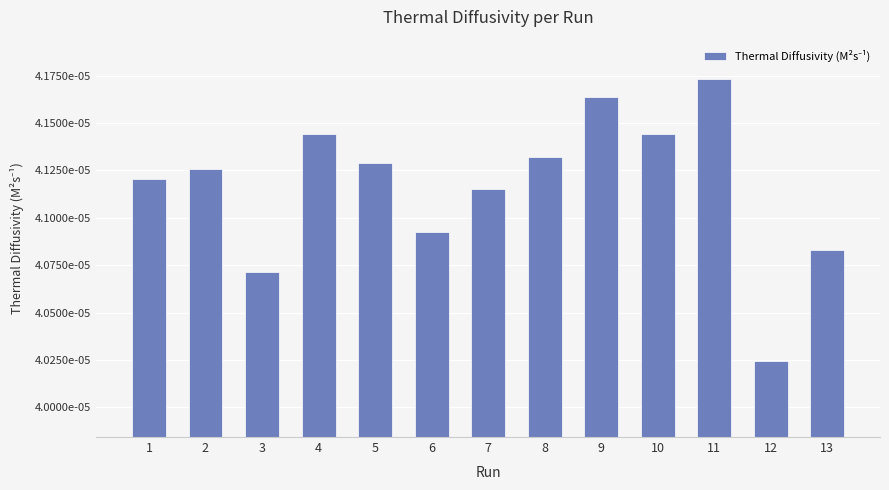

List the labels in order of value, largest first.

11, 9, 10, 4, 8, 5, 2, 1, 7, 6, 13, 3, 12